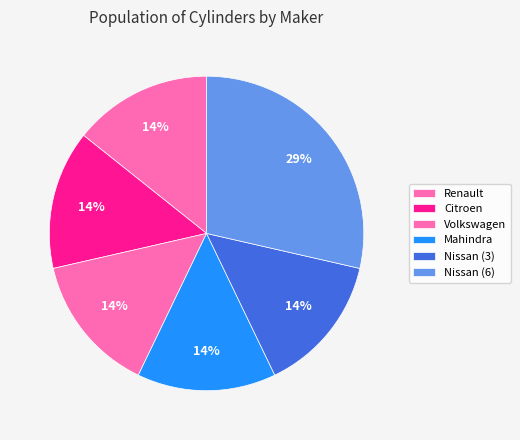

Which slice is the smallest?

Renault